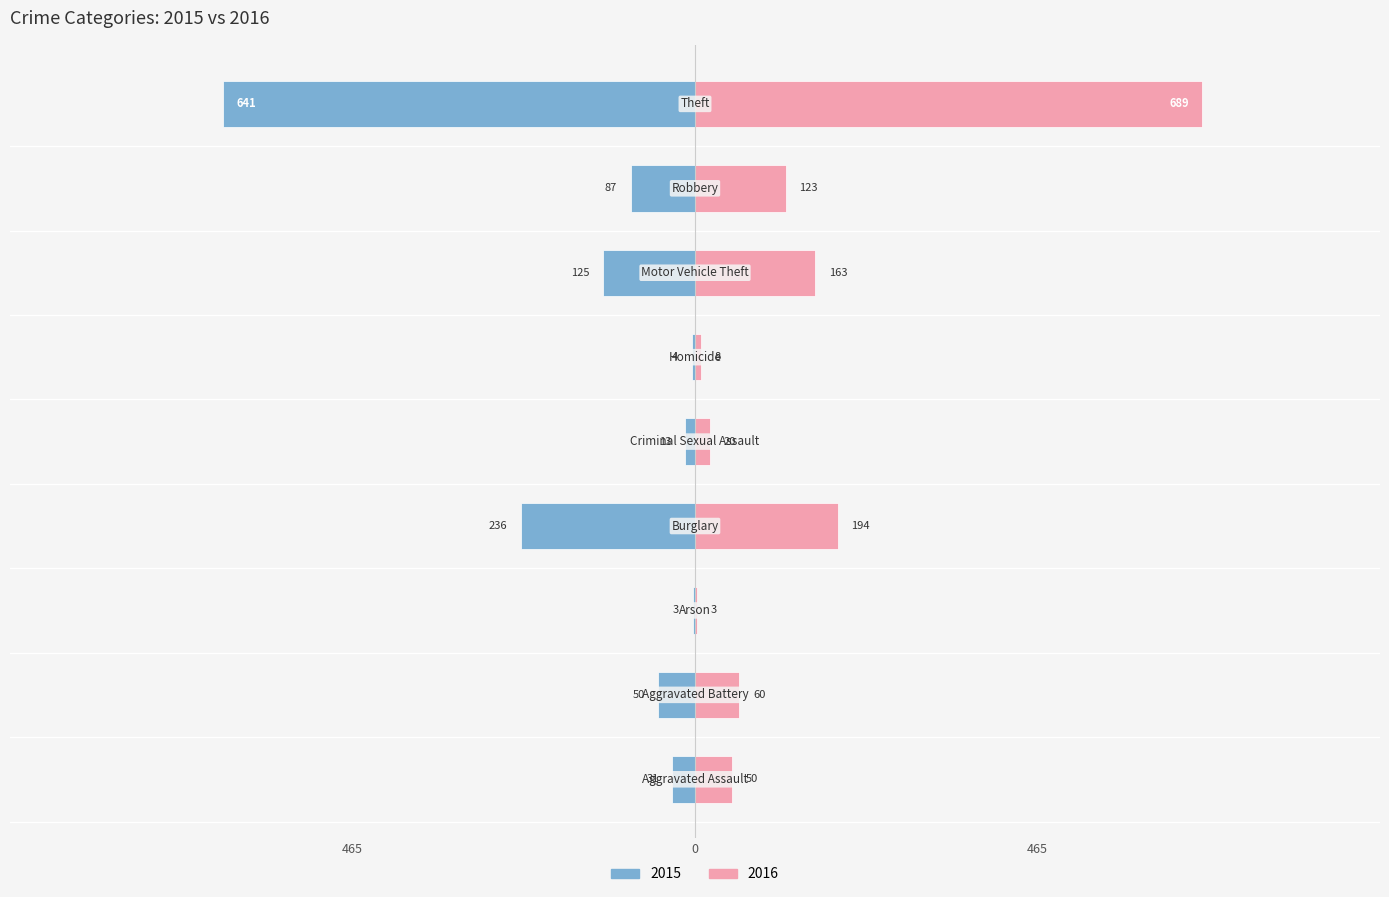

Read the 2015 value at Burglary, to the nearest 50.

-250